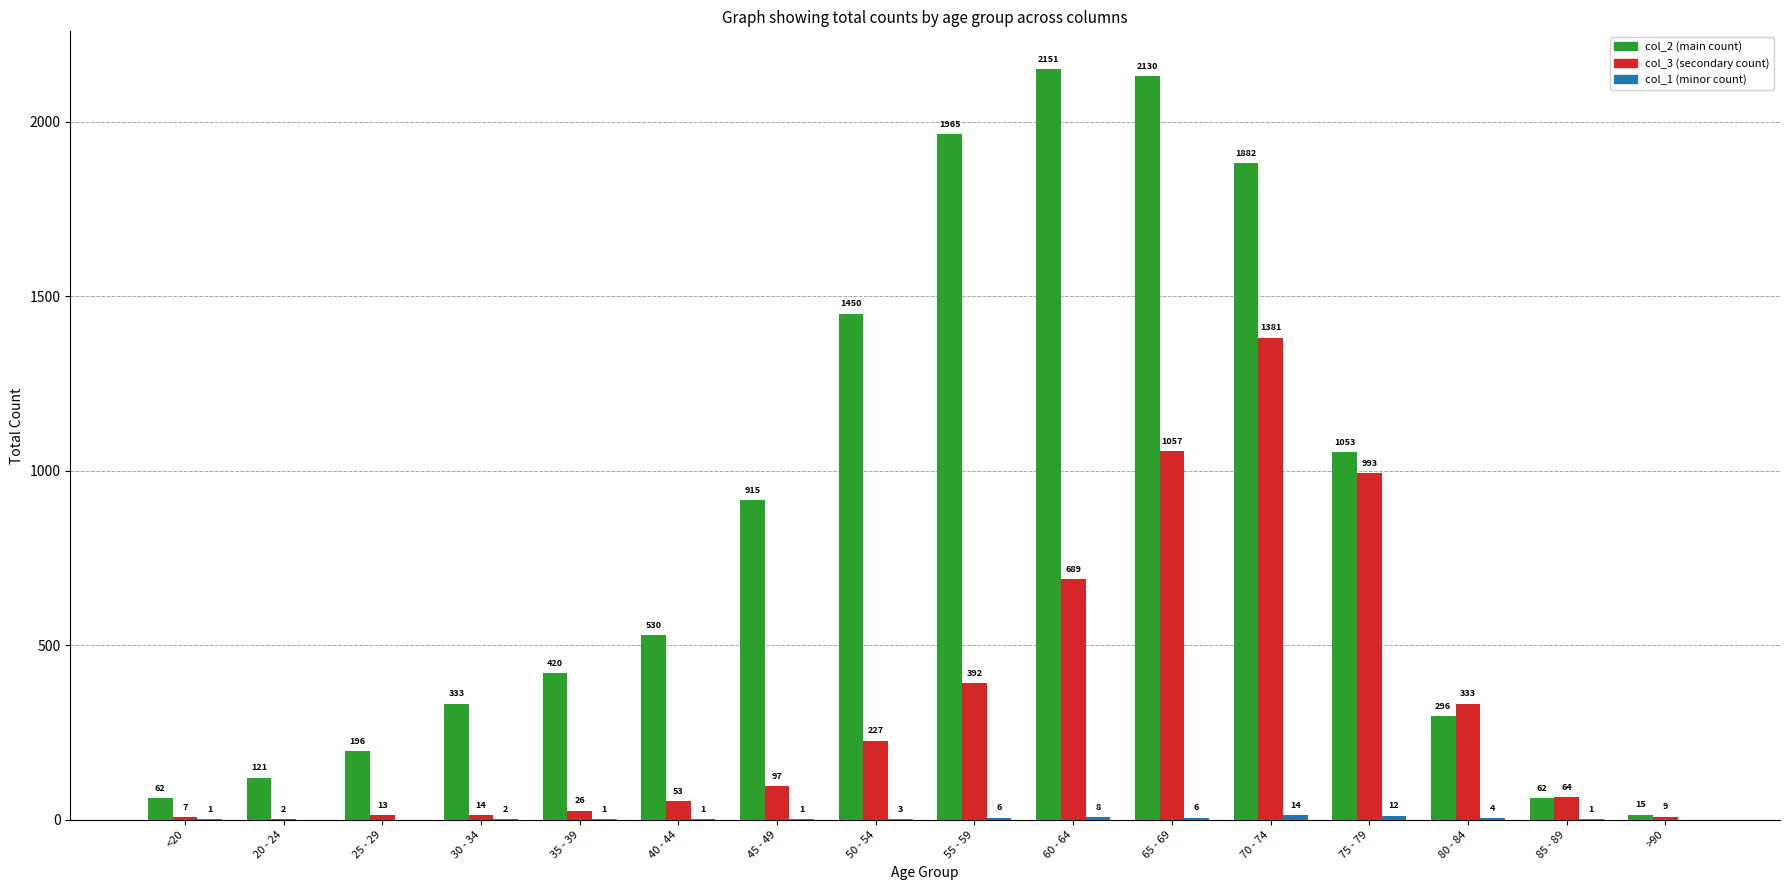

At which category is the sum across all series the highest?

70 - 74